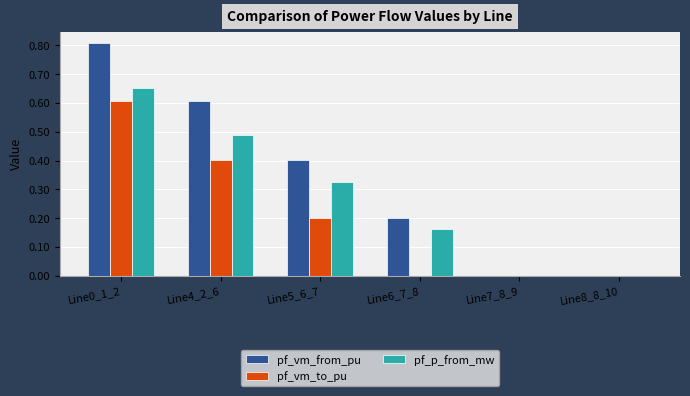

Which series changed the most between Line6_7_8 and Line8_8_10?

pf_vm_from_pu